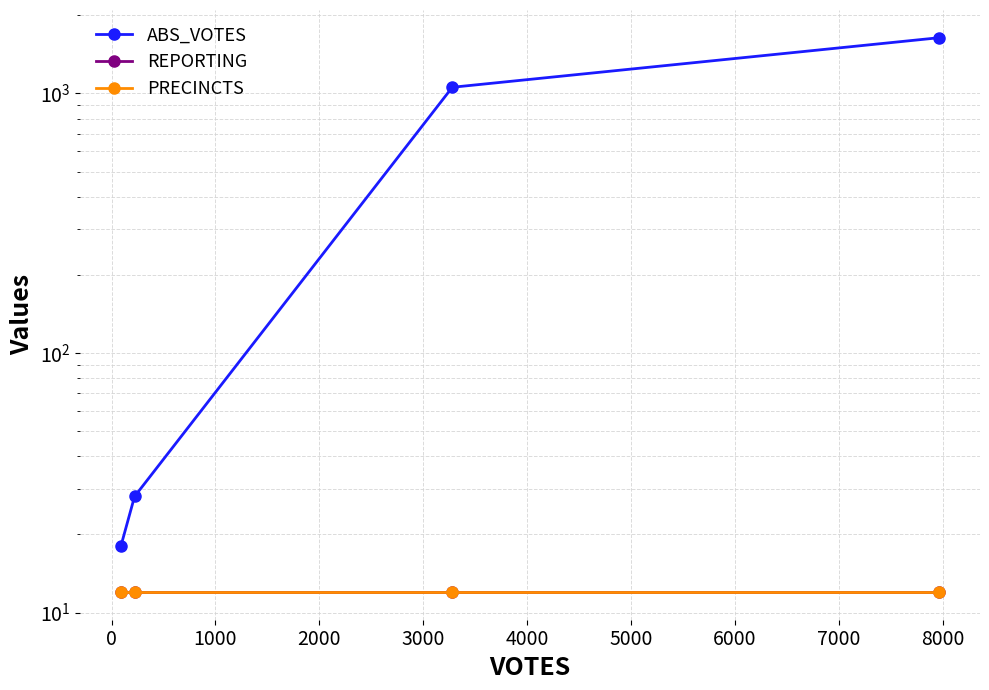

What is the value of the REPORTING point at the 3rd from the left?

12